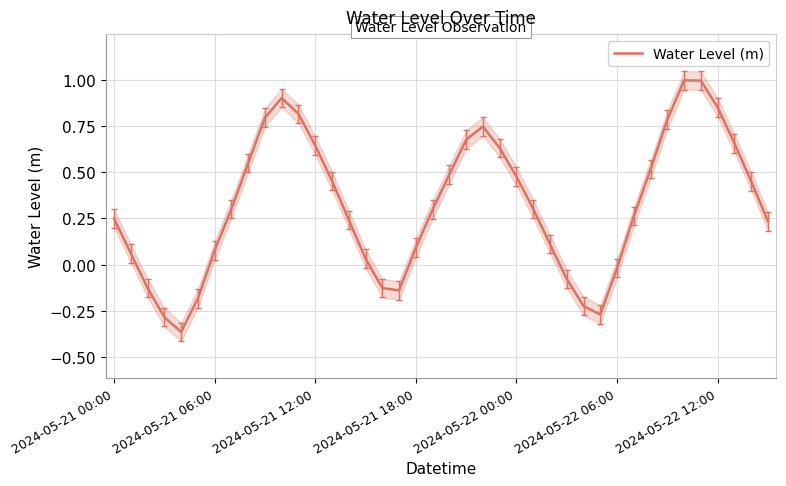

How many values are above zero?

30